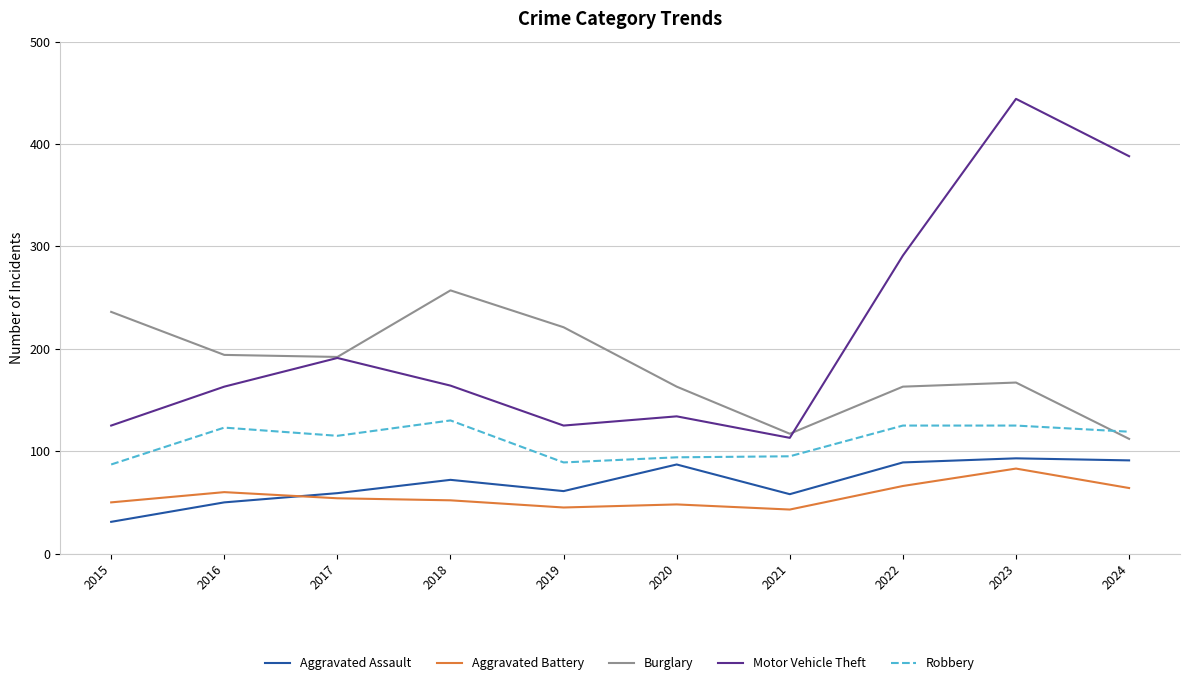

Does the chart display data point markers on the line(s)?

No